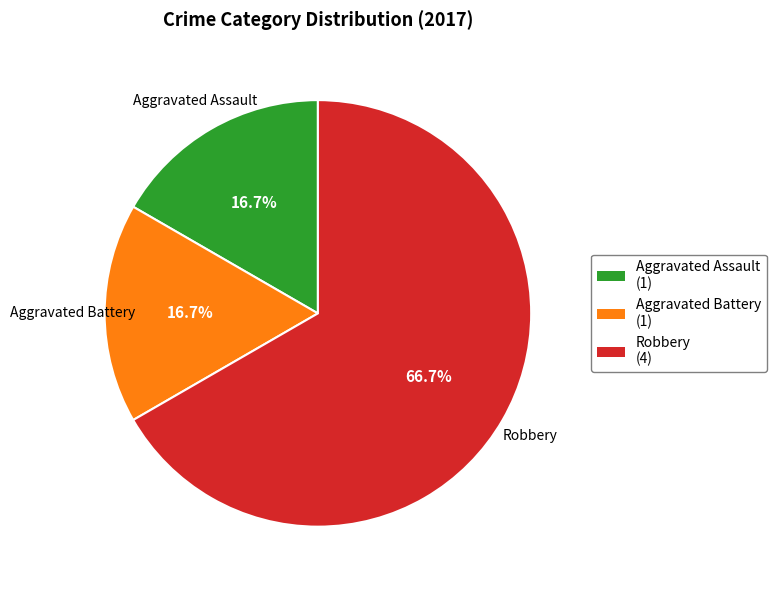

Is there any slice that represents more than half of the pie?

Yes